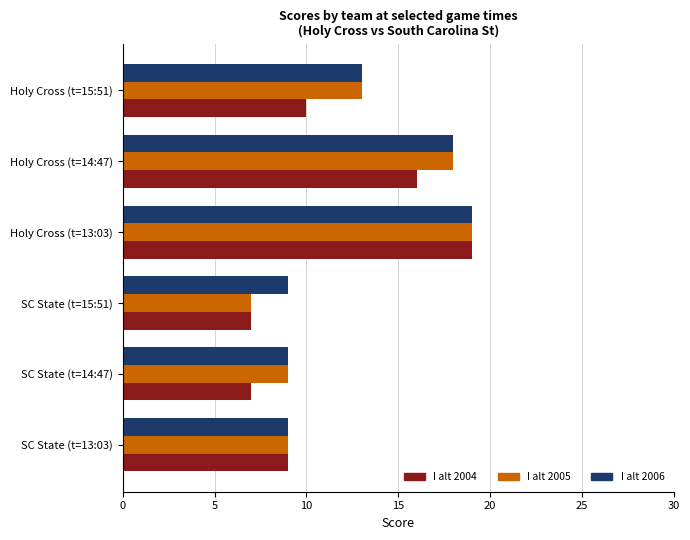

What is the difference between the maximum and second lowest values in the I alt 2006 series?

10